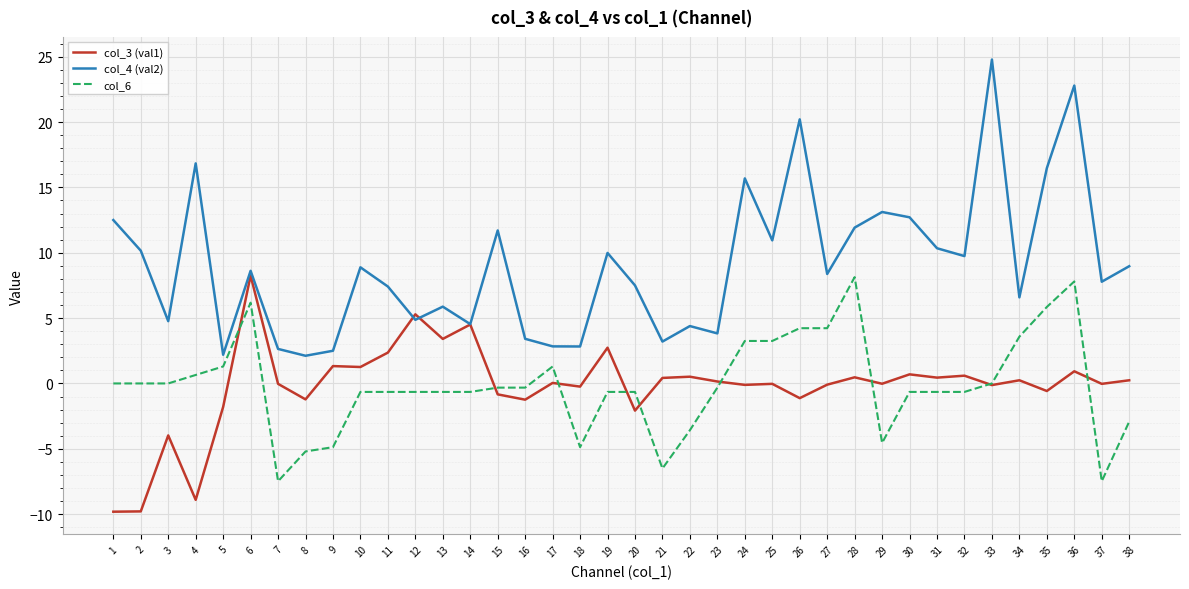

True or false: col_3 (val1) has more than 1 interior local peaks.

True